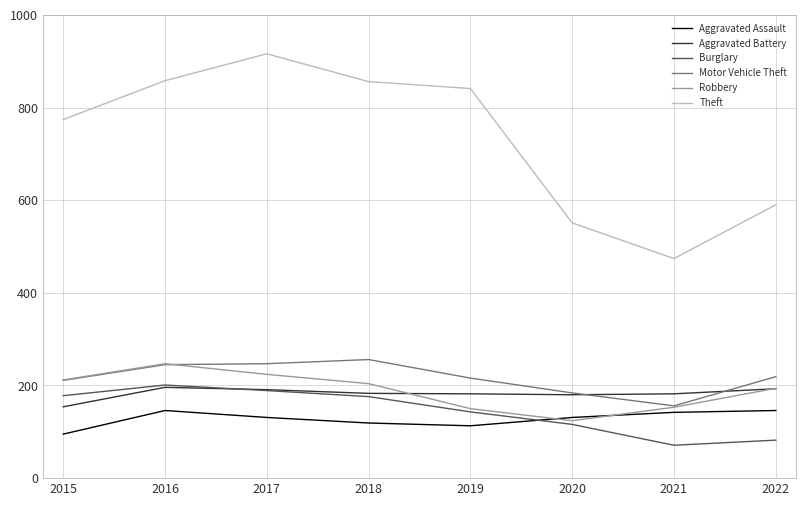

At which label does Theft reach its minimum?

2021